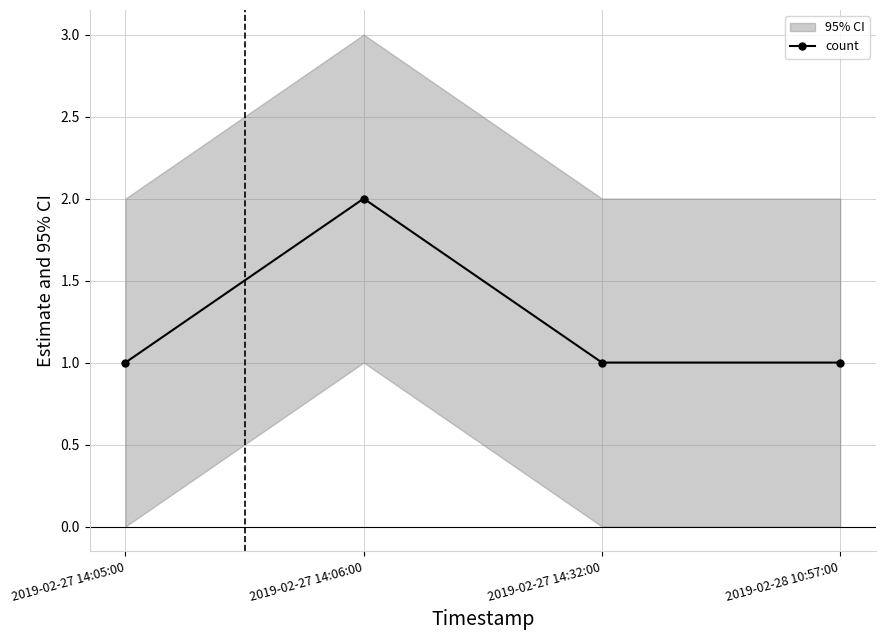

How many distinct data groups are displayed?

1